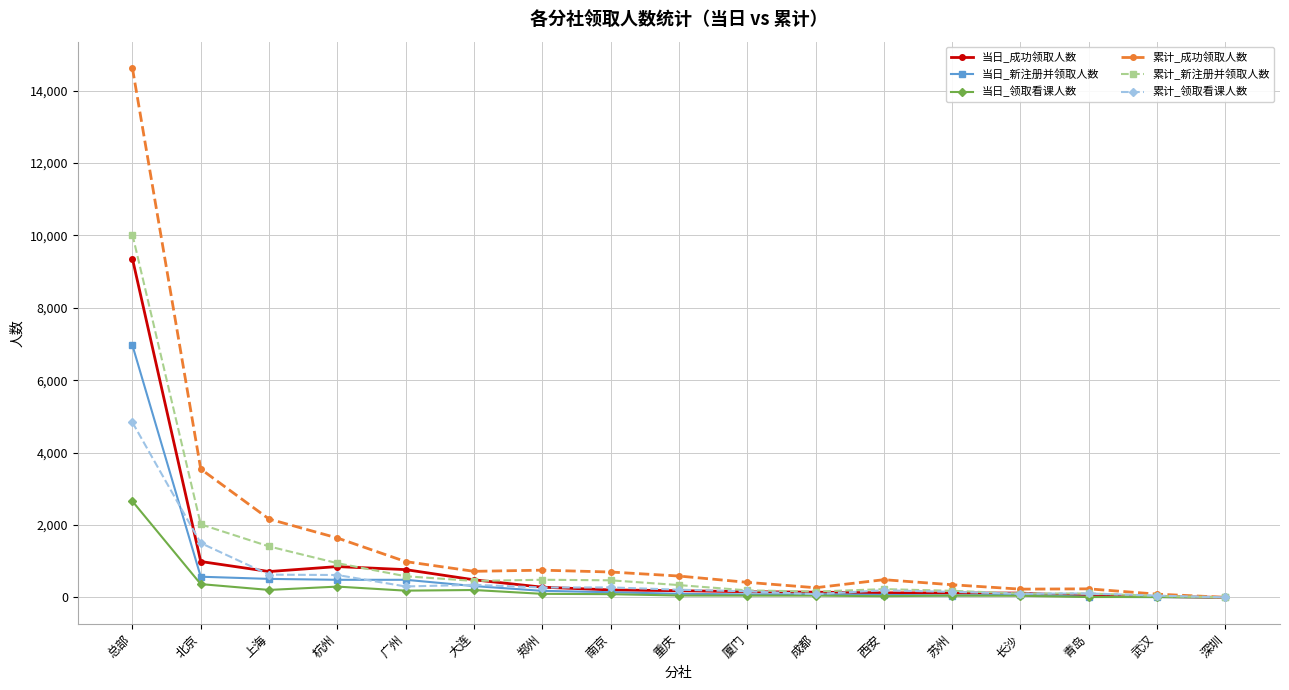

What is the difference between the second highest and minimum values in the 累计_领取看课人数 series?

1500